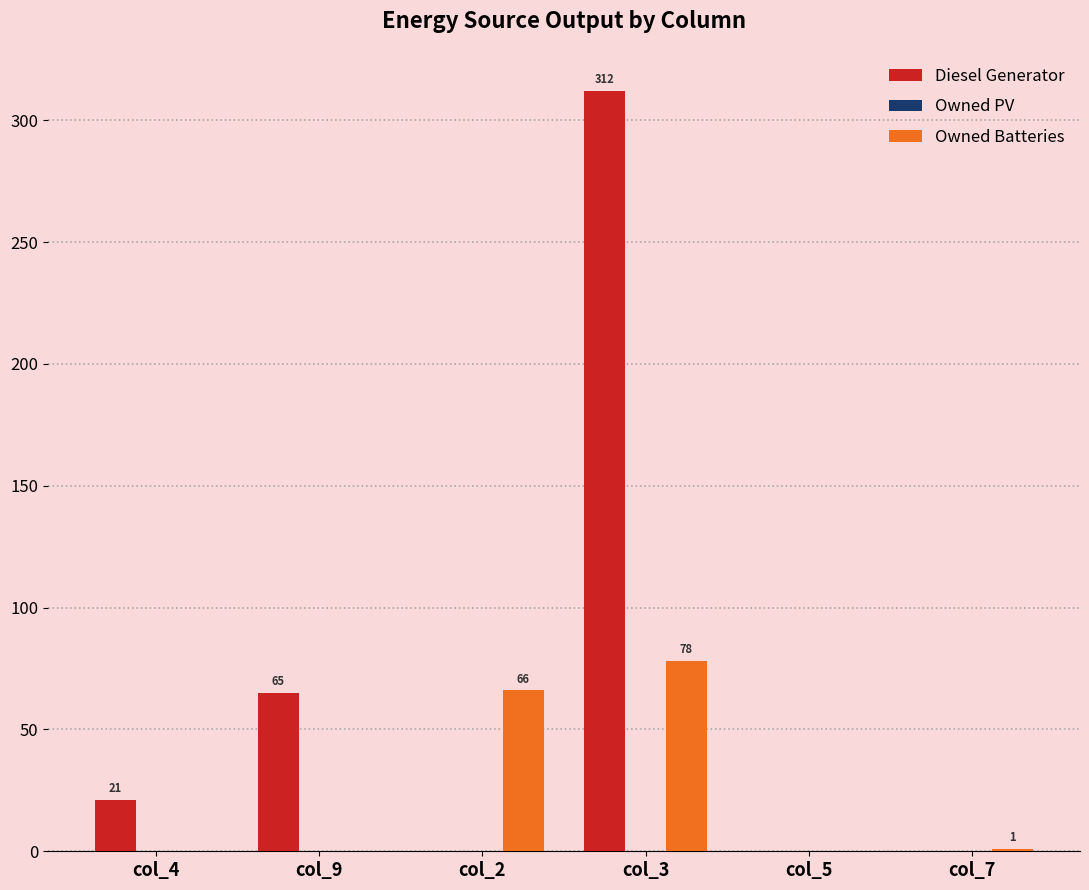

Which series has the widest spread of values?

Diesel Generator